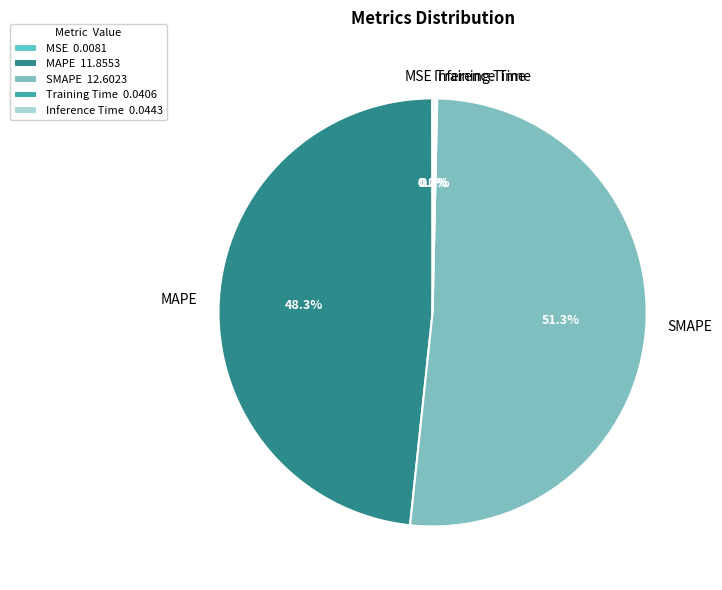

Combined, what portion of the pie is MAPE and SMAPE?

99.6%